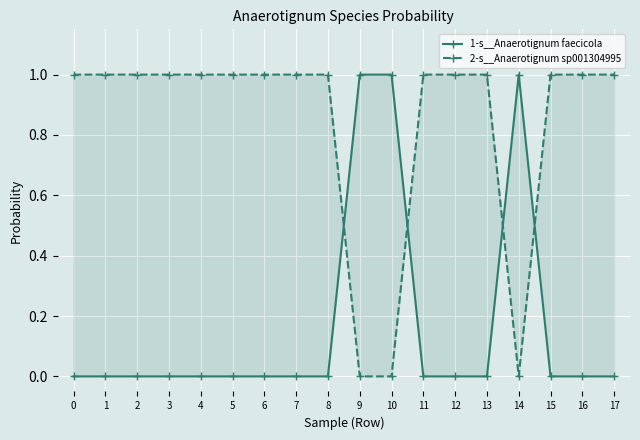

Rank the series at 11 from highest to lowest value.

2-s__Anaerotignum sp001304995, 1-s__Anaerotignum faecicola